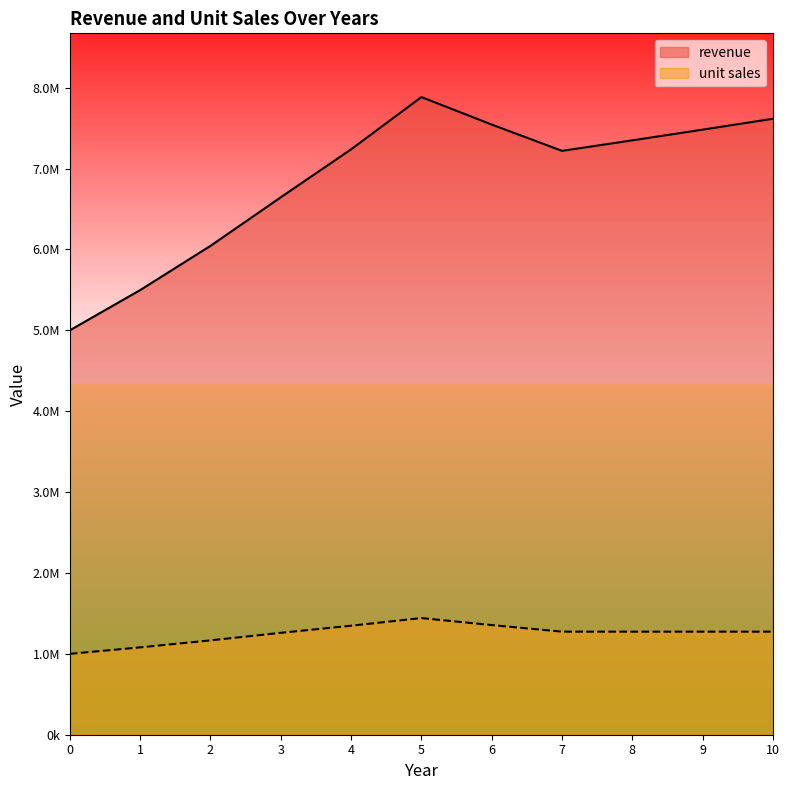

What is the lowest value of the unit sales series?

1000000.0